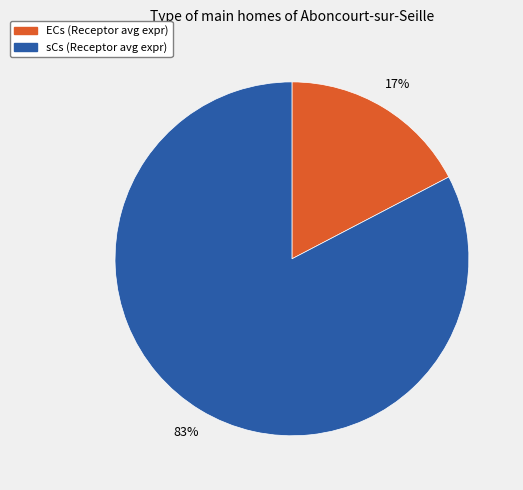

To the nearest percent, what is the combined percentage of sCs and ECs?

100%